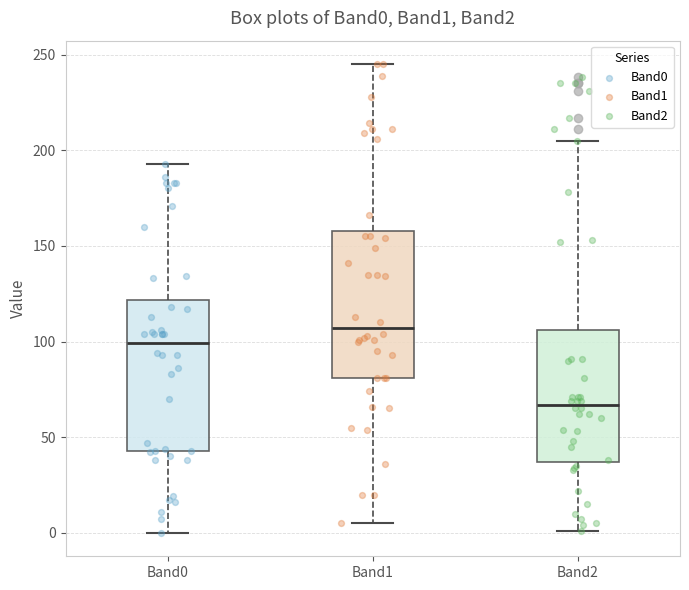

Reading left to right, read every box against the y-axis: the position of its median line, the range the box covers, and the ends of its whiskers. The values are not printed on the chart, so give them approximately, as read against the axis.

Band0: median 100, box 45 to 120, whiskers 0 to 195
Band1: median 105, box 80 to 160, whiskers 5 to 245
Band2: median 65, box 35 to 105, whiskers 0 to 205